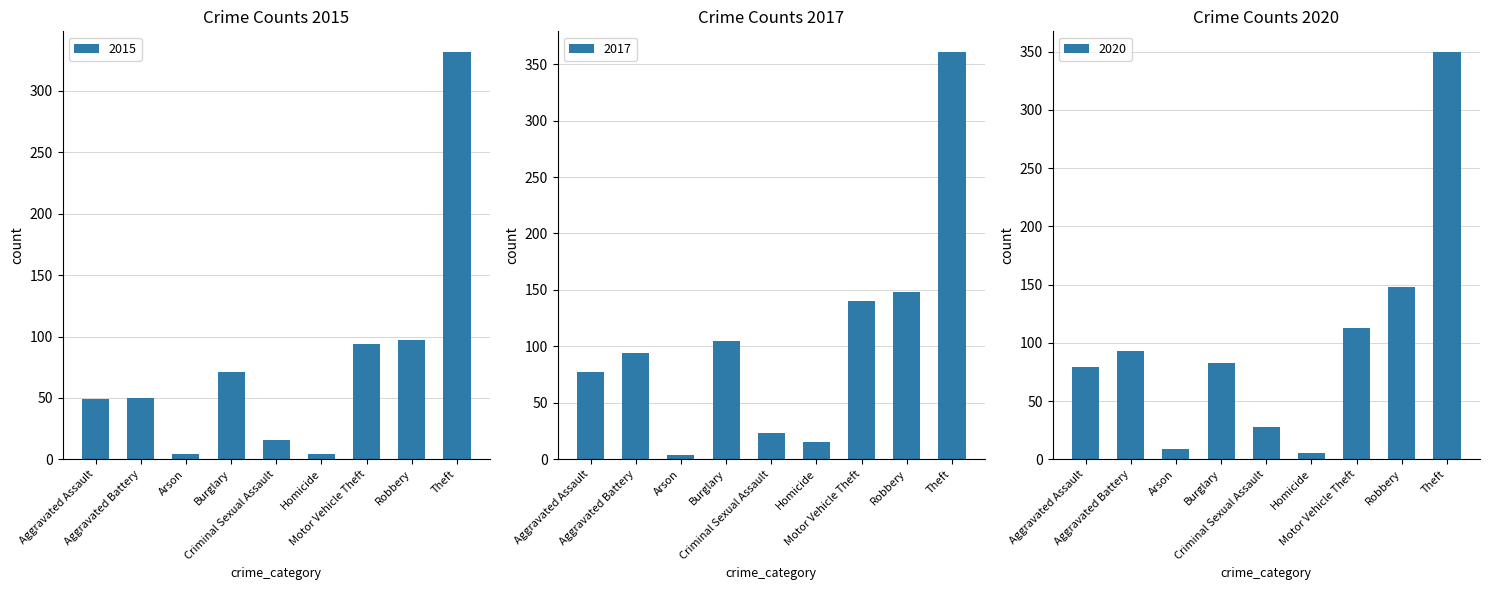

Rank the series by their average value, from highest to lowest.

2017, 2016, 2015